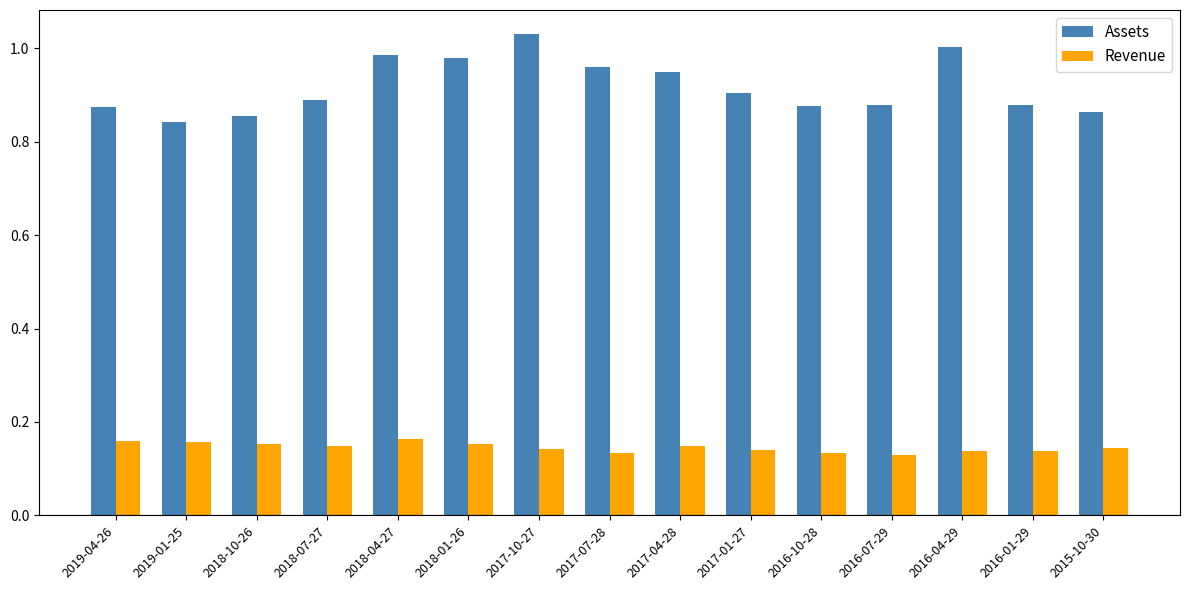

At which label does Assets reach its peak?

2017-10-27